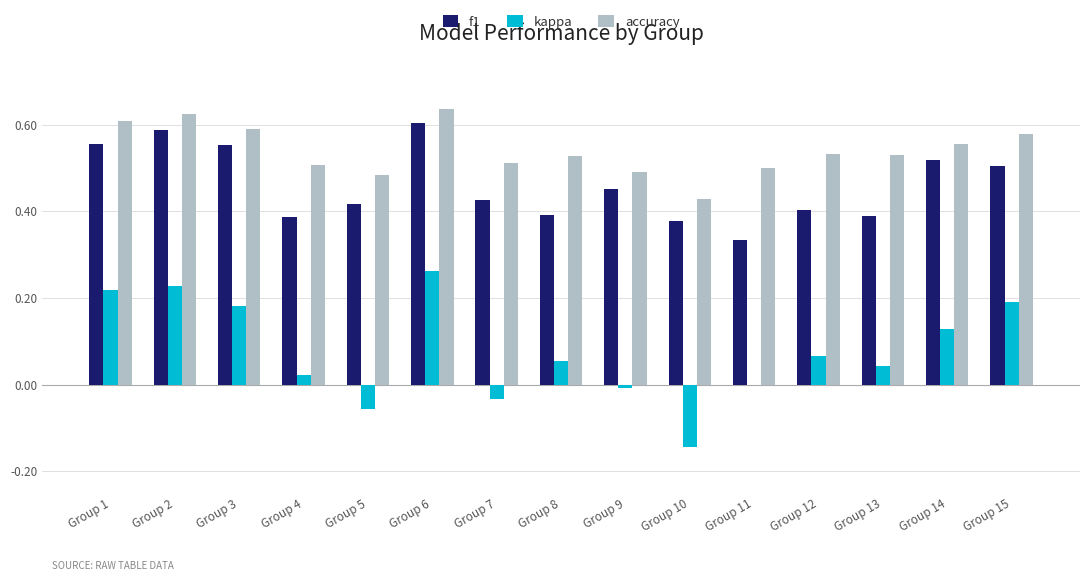

At which label does kappa reach its peak?

Group 6